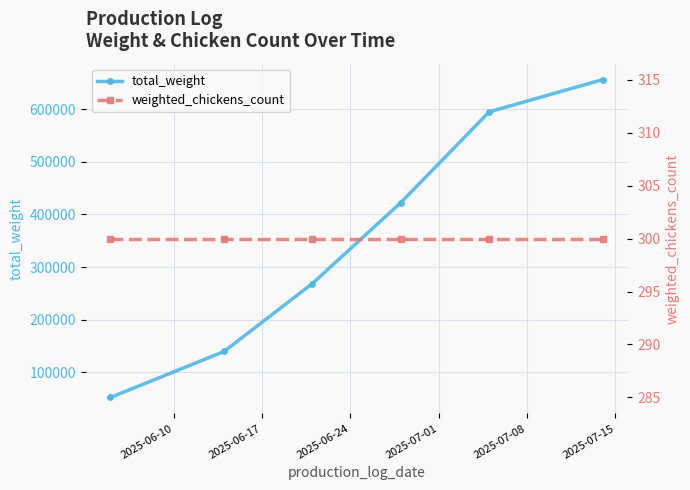

Count the number of data series in this chart.

2